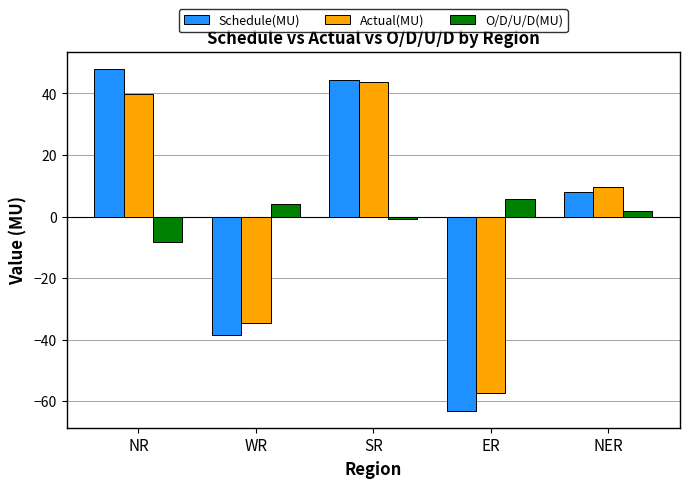

How many bars are there in total?

15